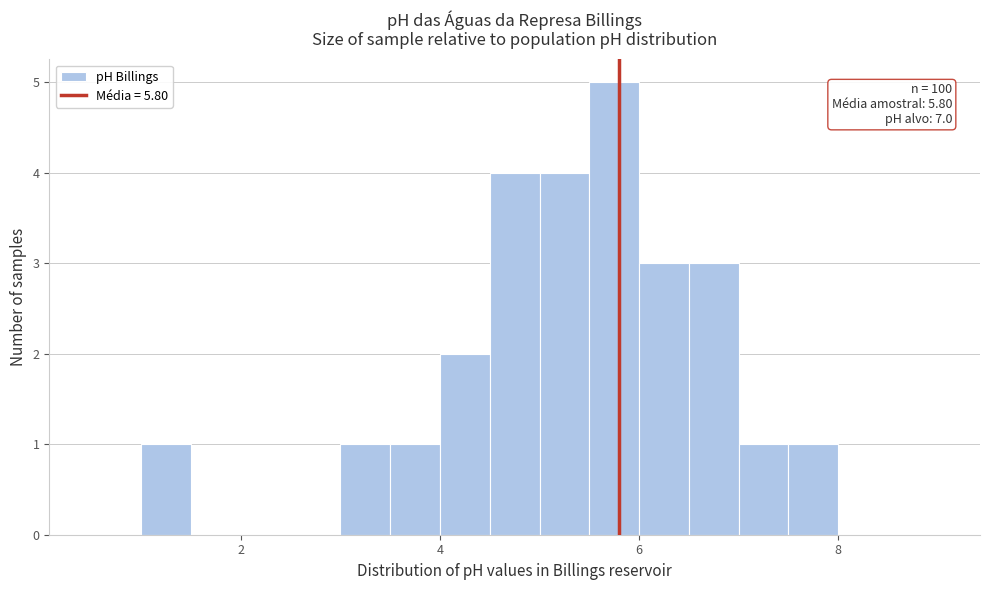

Around what value on the x-axis is the tallest bar? Give the approximate position of its centre, as read against the axis.

5.8